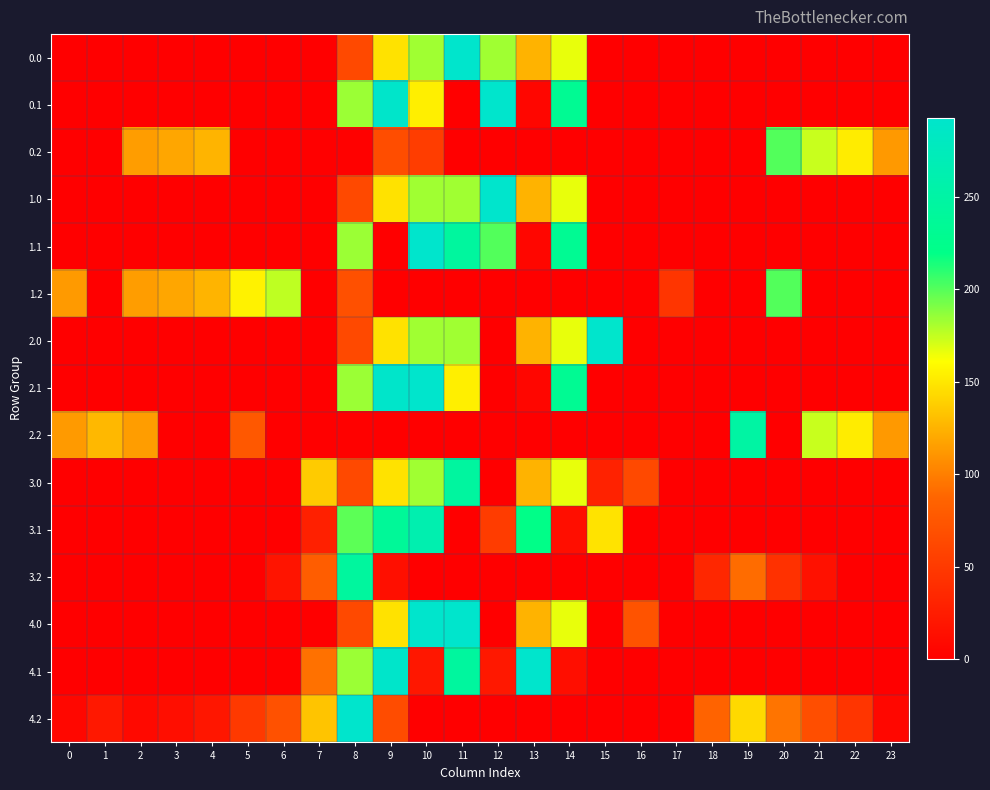

Which category has the highest value across all series?

11